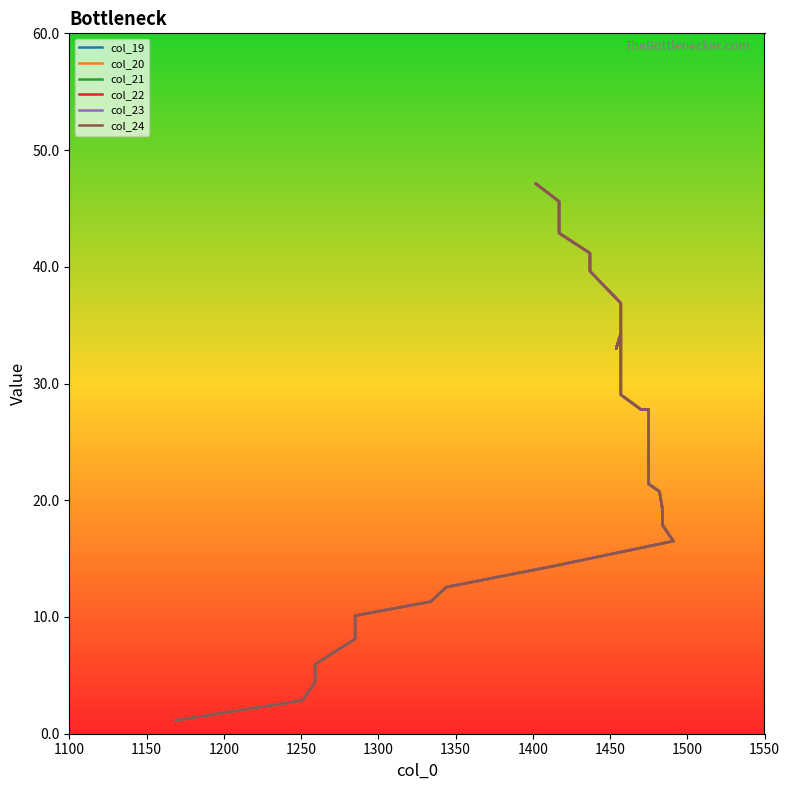

At how many categories does at least one series exceed 0?

35